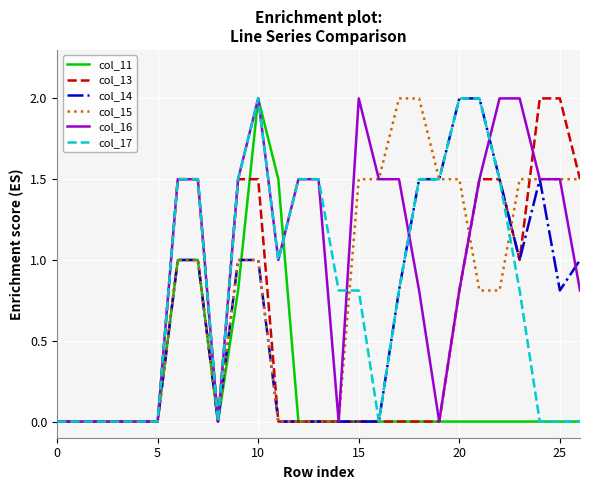

Which series has the largest total across all categories?

col_16